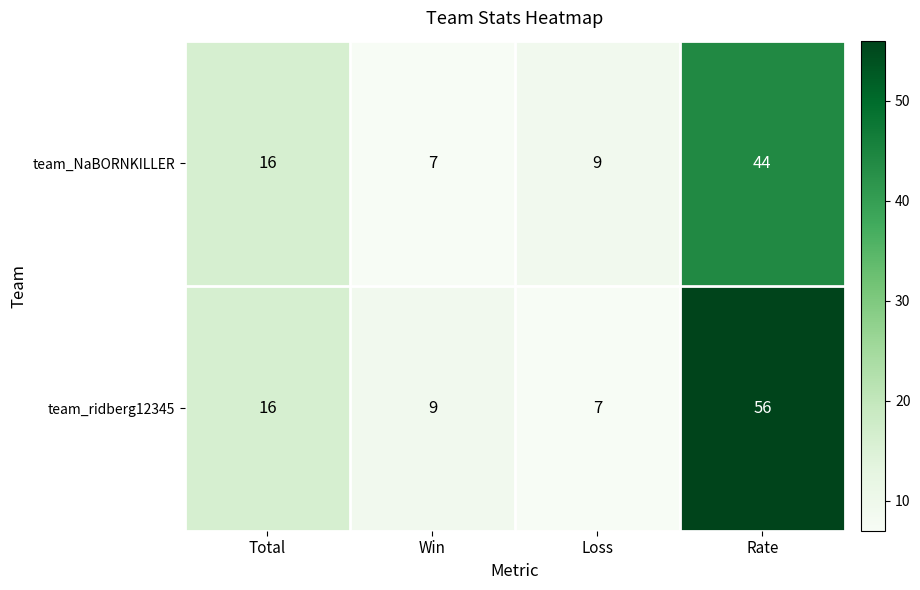

At Loss, list the series in order from smallest to largest.

team_ridberg12345, team_NaBORNKILLER